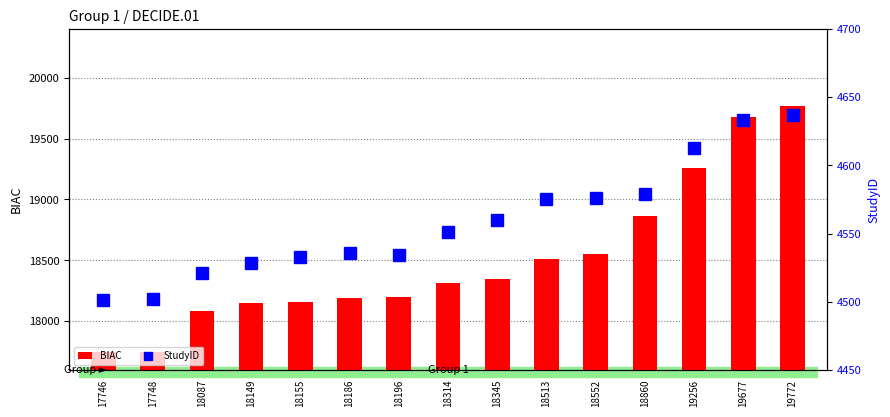

Which category has the highest value across all series?

19772